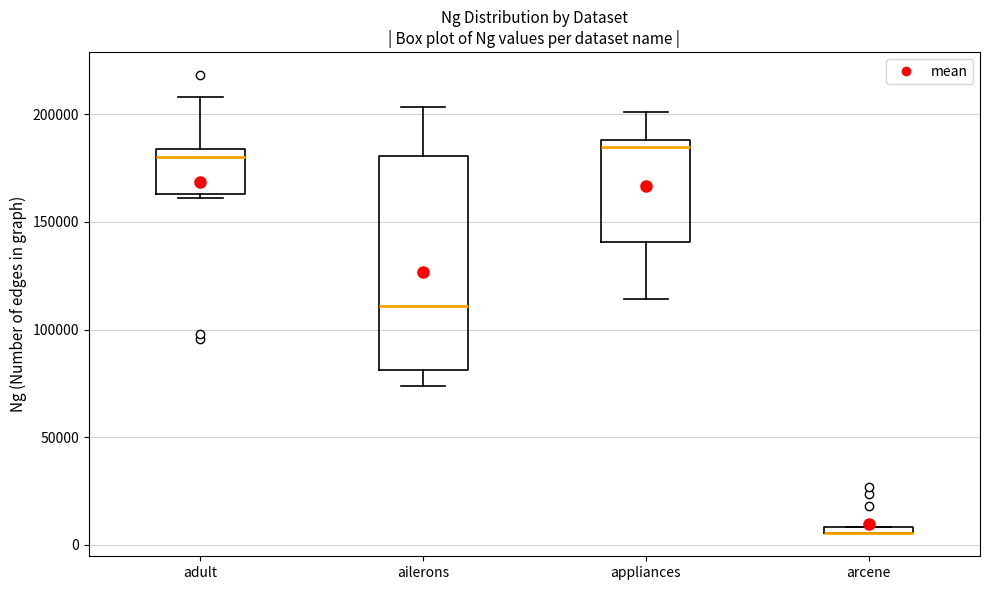

Which box is the tallest, from its lower edge to its upper edge?

ailerons